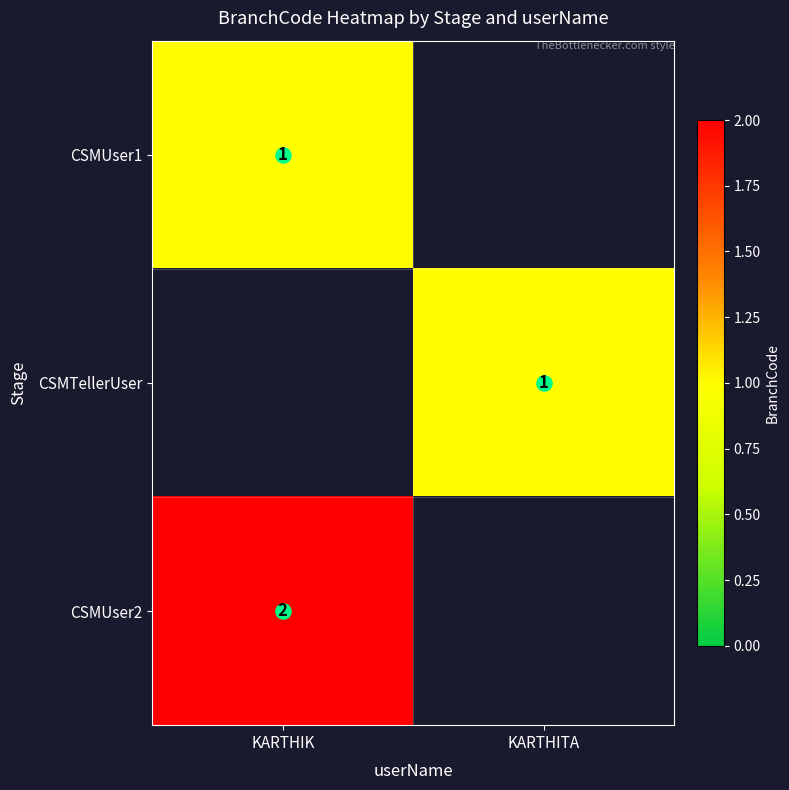

Which series has the largest range (max minus min)?

CSMUser1